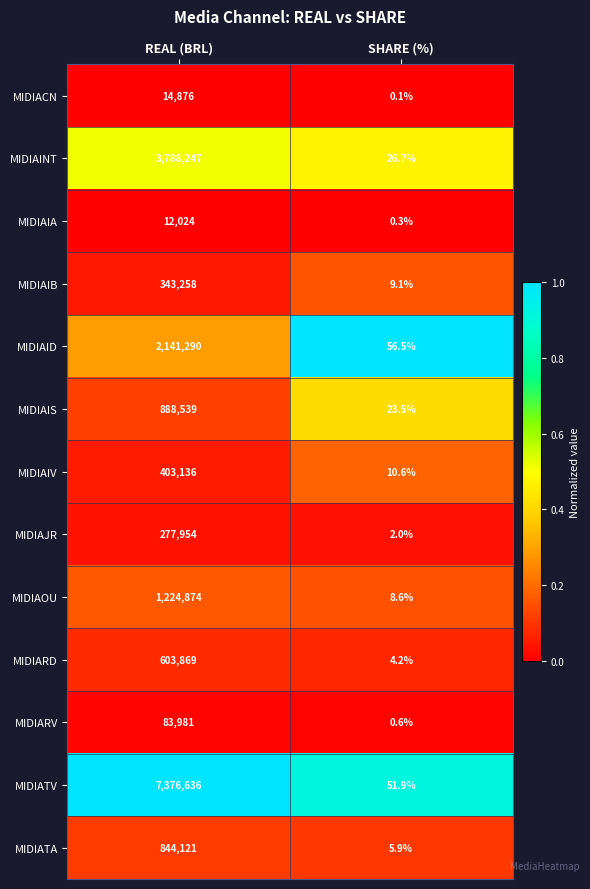

Which series has the widest spread of values?

MIDIATV